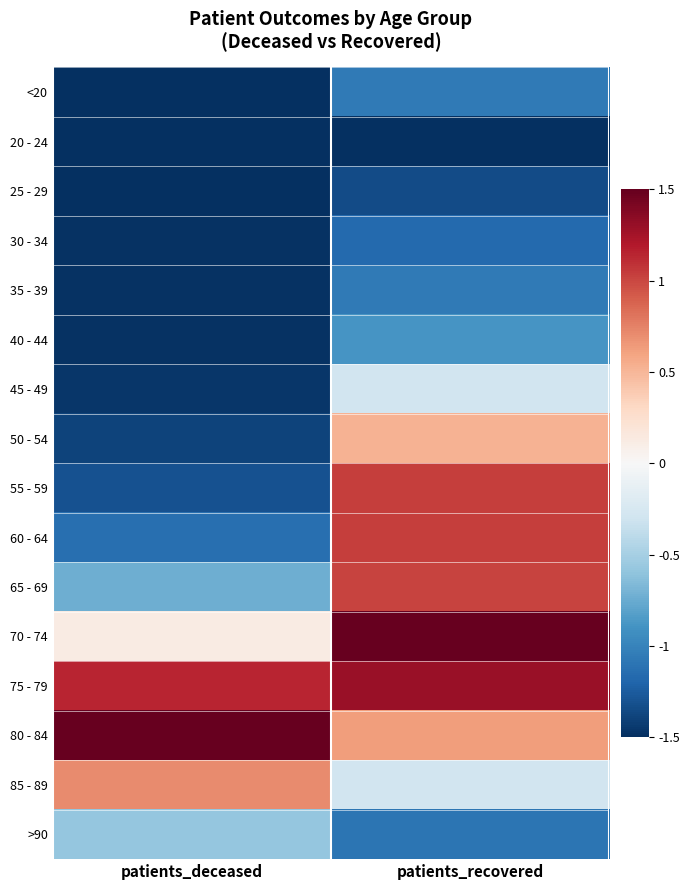

Between patients_deceased and patients_recovered, which is larger?

patients_recovered